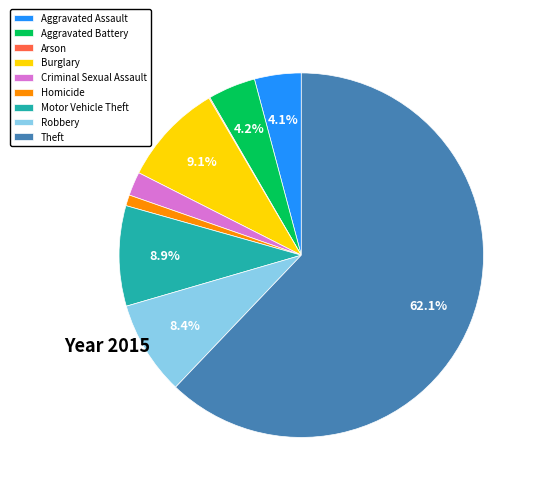

Which category has the biggest portion of the pie?

Theft